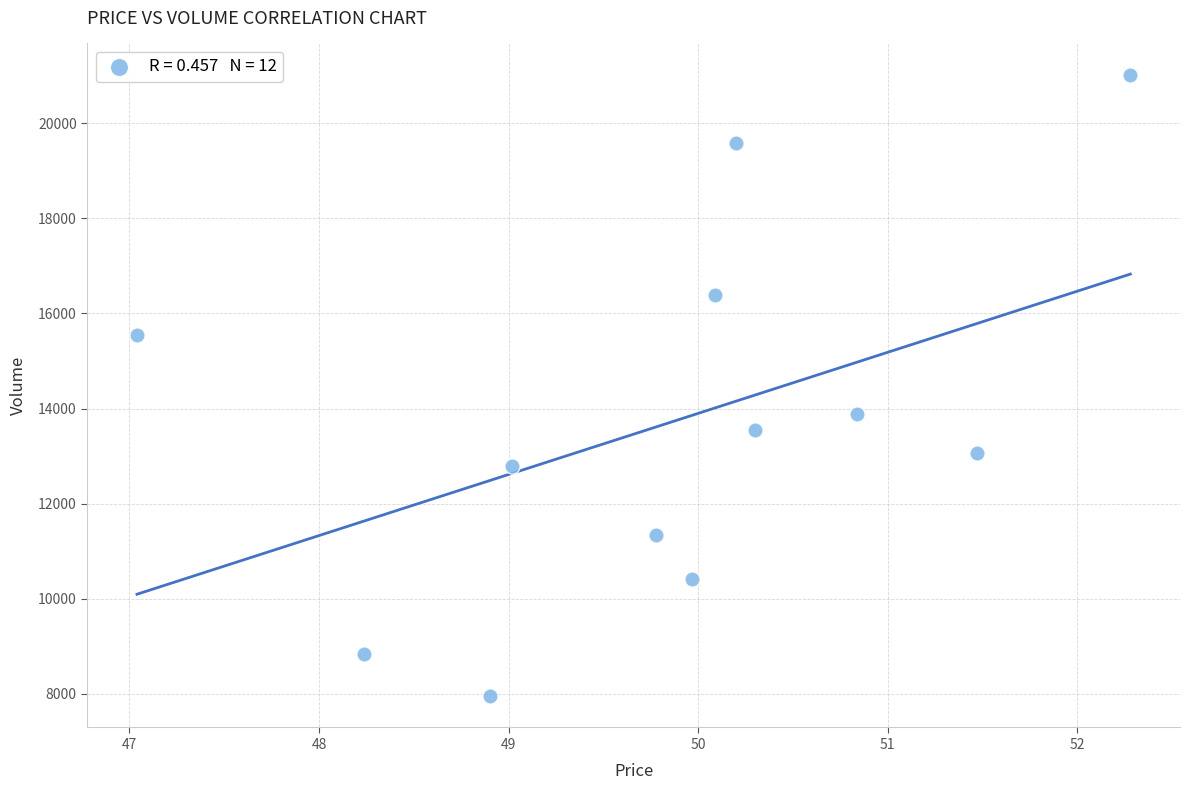

What Y value in the scatter plot is closest to 14486?

13885